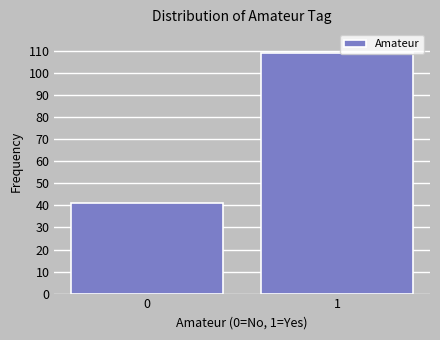

Reading left to right, what are all the values shown in this chart?

41	109